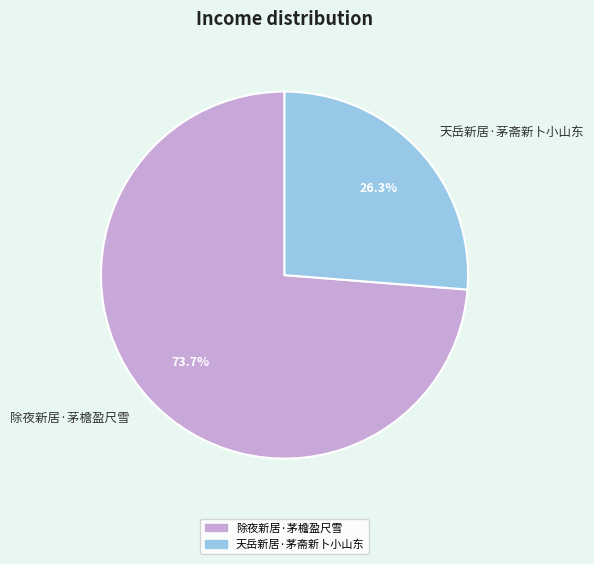

How many segments does this pie chart have?

2